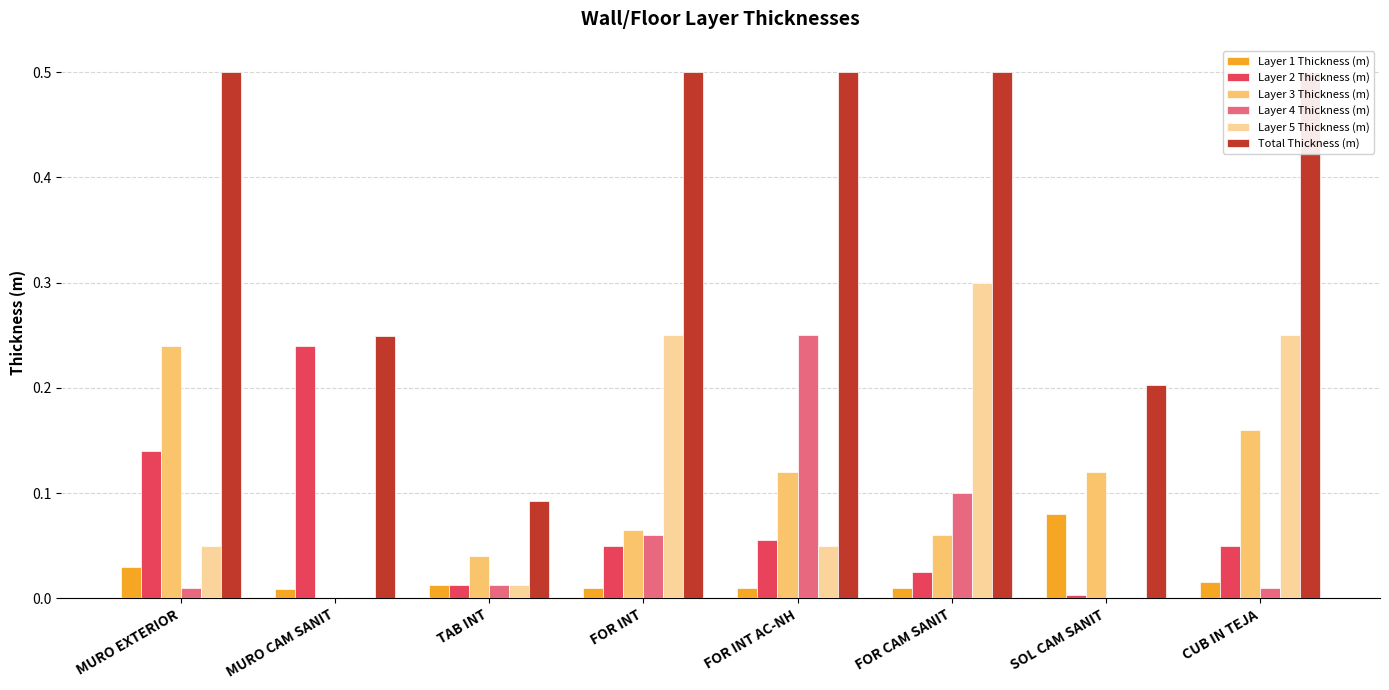

What position from the left is CUB IN TEJA?

8